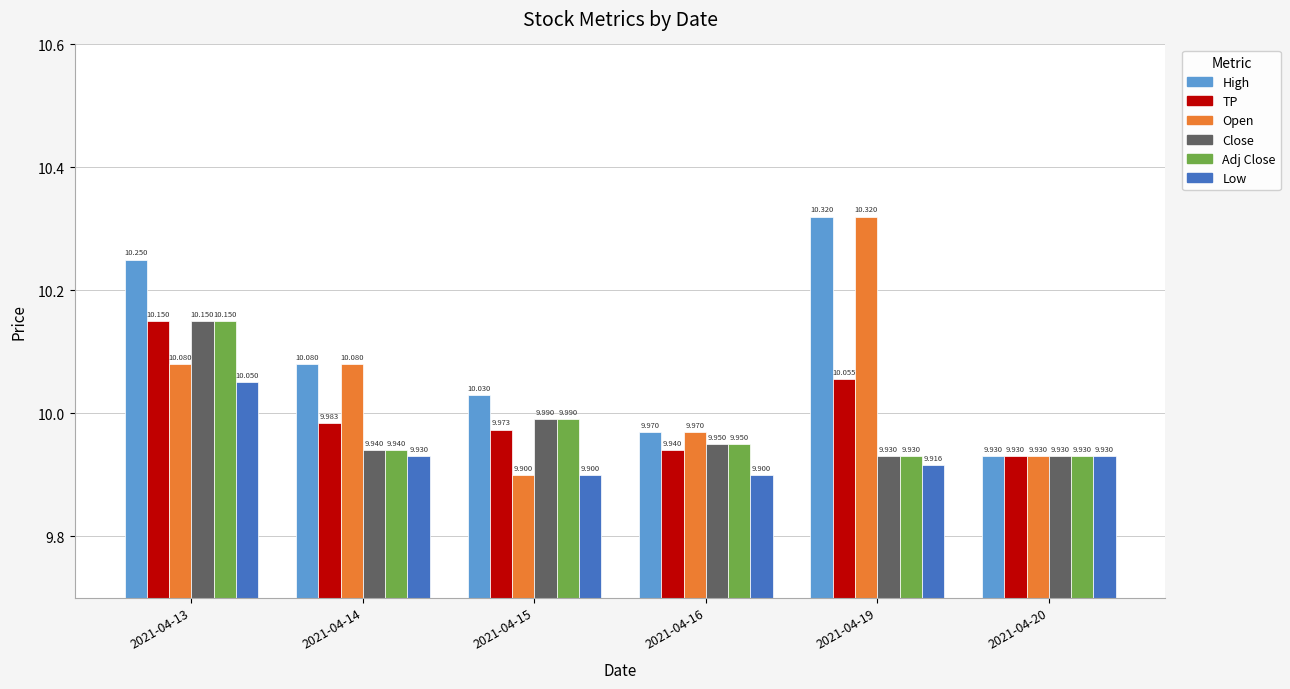

Which series has the largest range (max minus min)?

Open